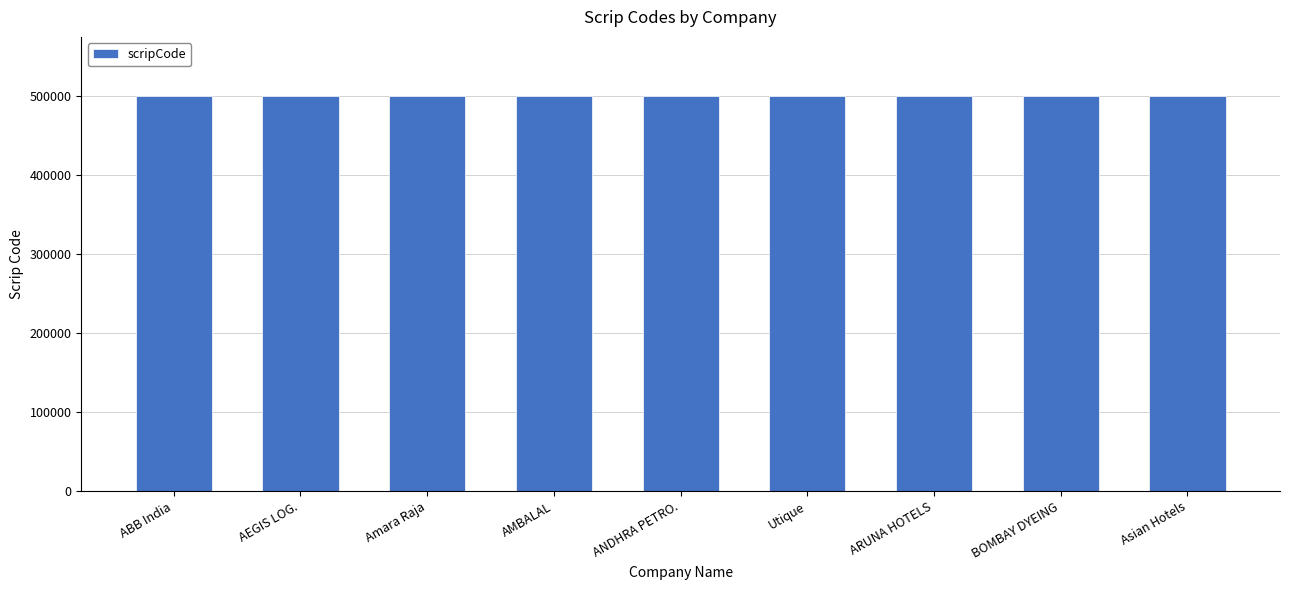

True or false: the data shows 263862 at ABB India.

False